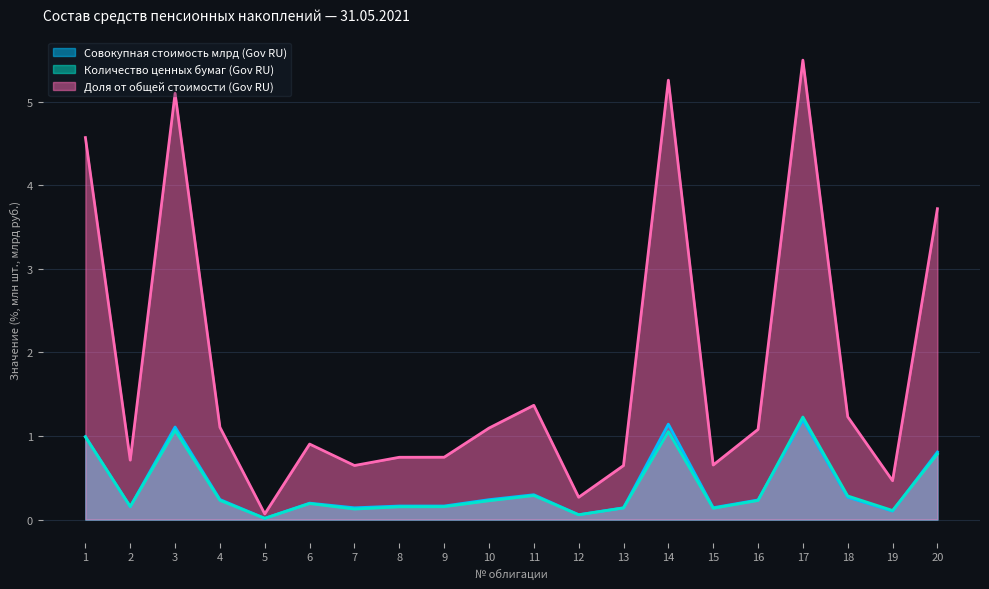

Where is the first local minimum for Совокупная стоимость млрд (Gov RU)?

2